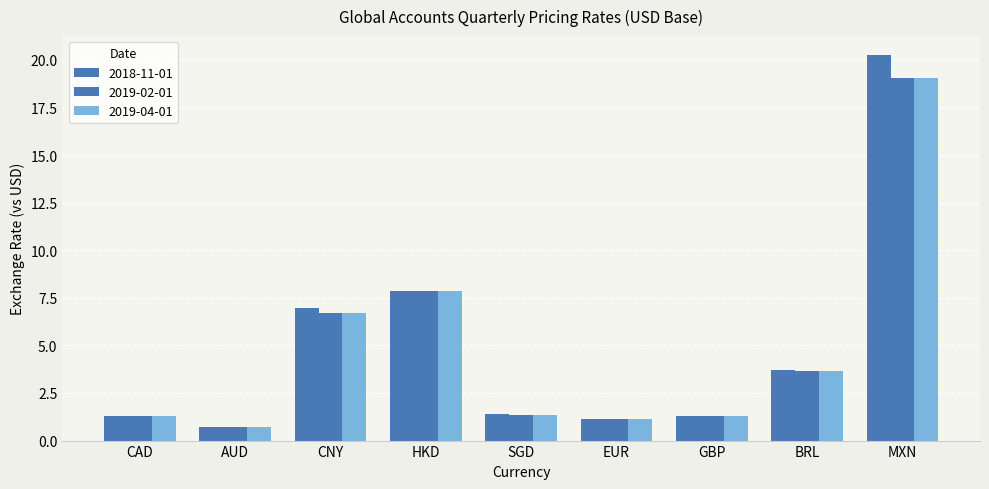

At which category is the sum across all series the highest?

MXN